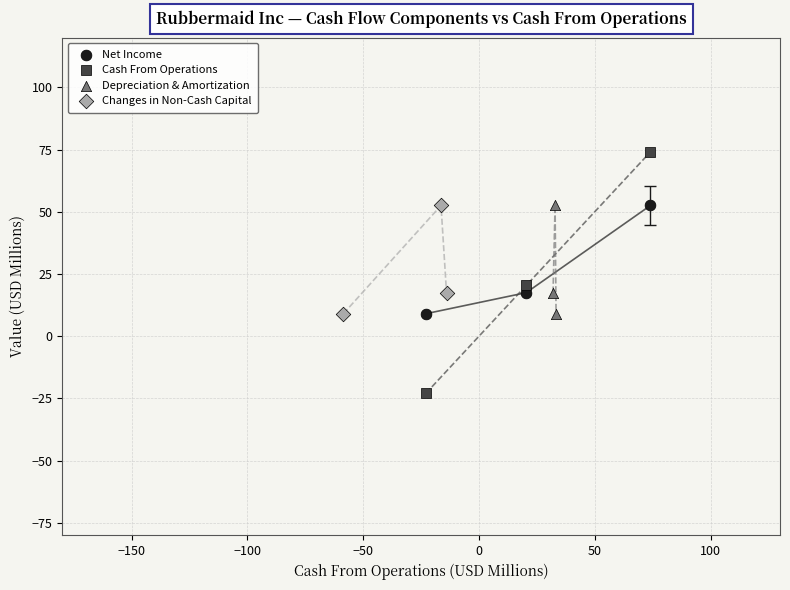

Which series has the widest spread of Y values?

Cash From Operations